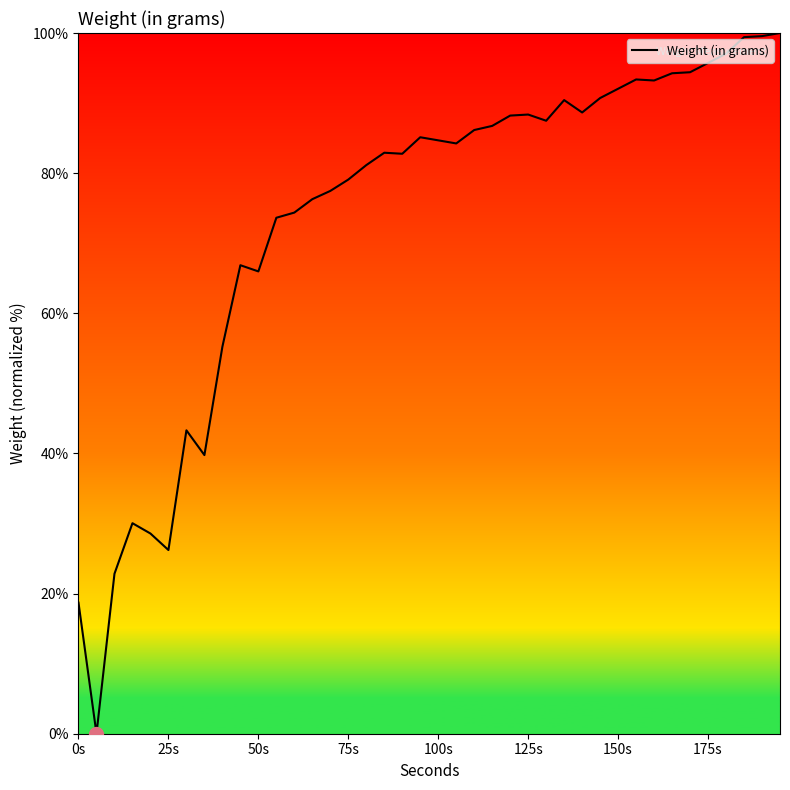

What is the greatest value displayed?

100.0